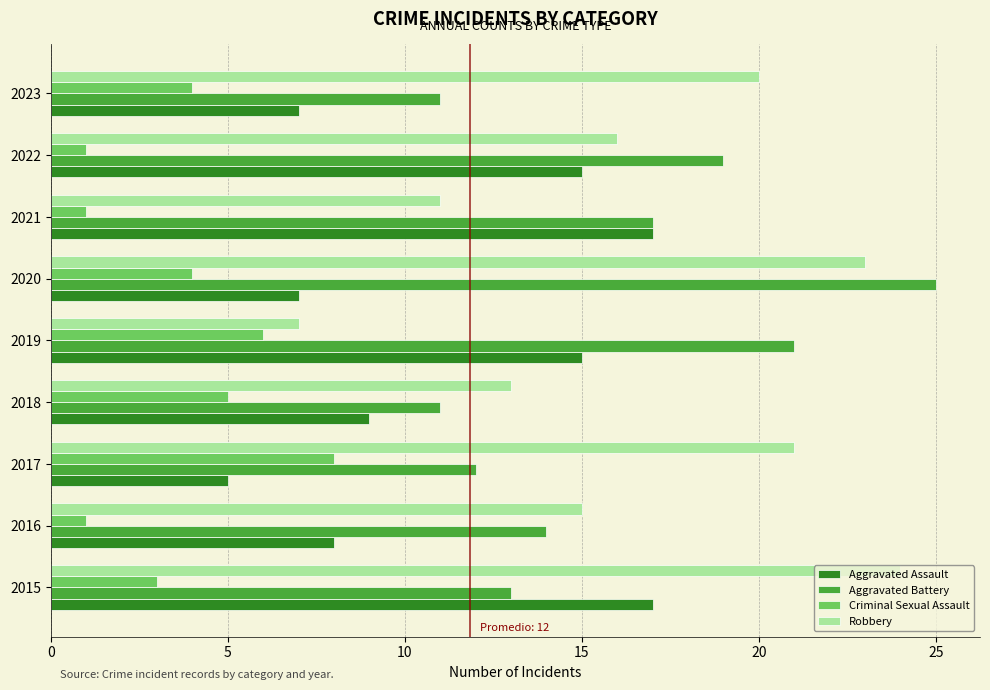

The value of Aggravated Battery at 2019 is 21. True or false?

True